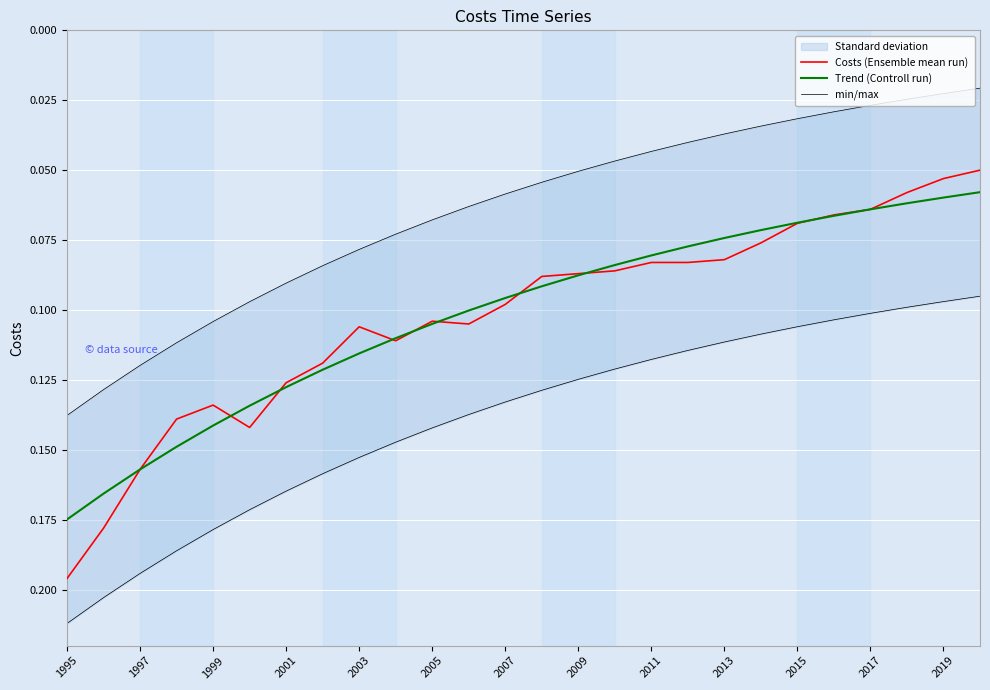

True or false: Costs (Ensemble mean run) has a value of 0.1 at 1995.

False